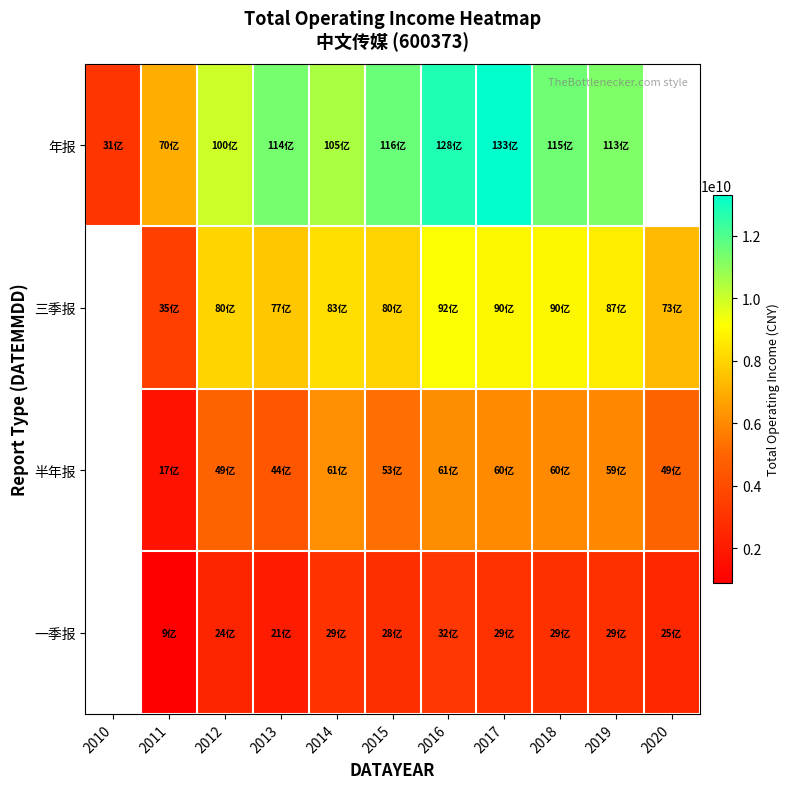

What is the highest value of the 年报 series?

13306047613.8